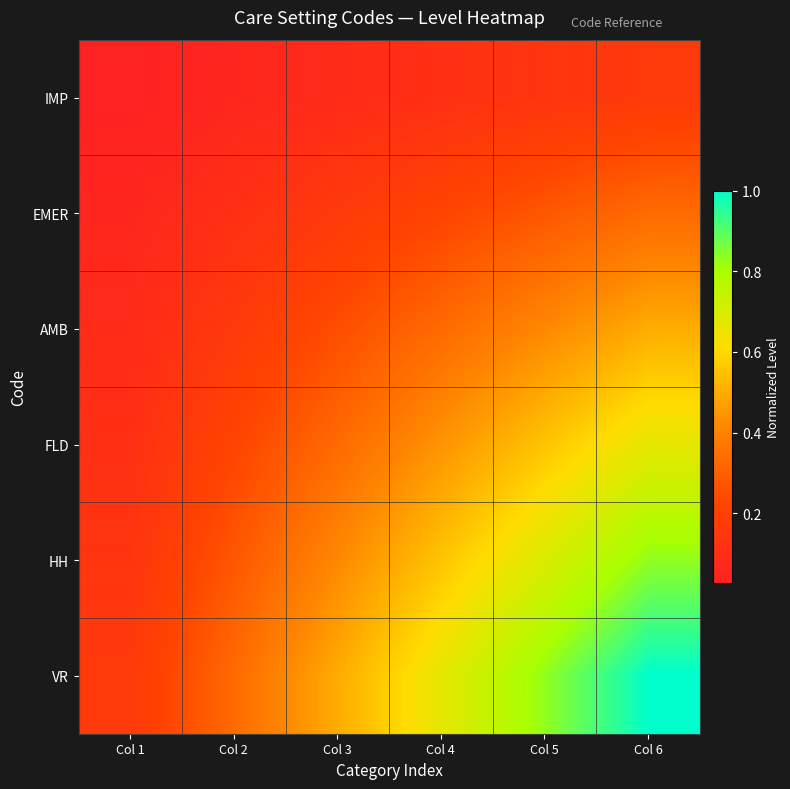

Rank the series at Col 3 from lowest to highest value.

IMP, EMER, AMB, FLD, HH, VR